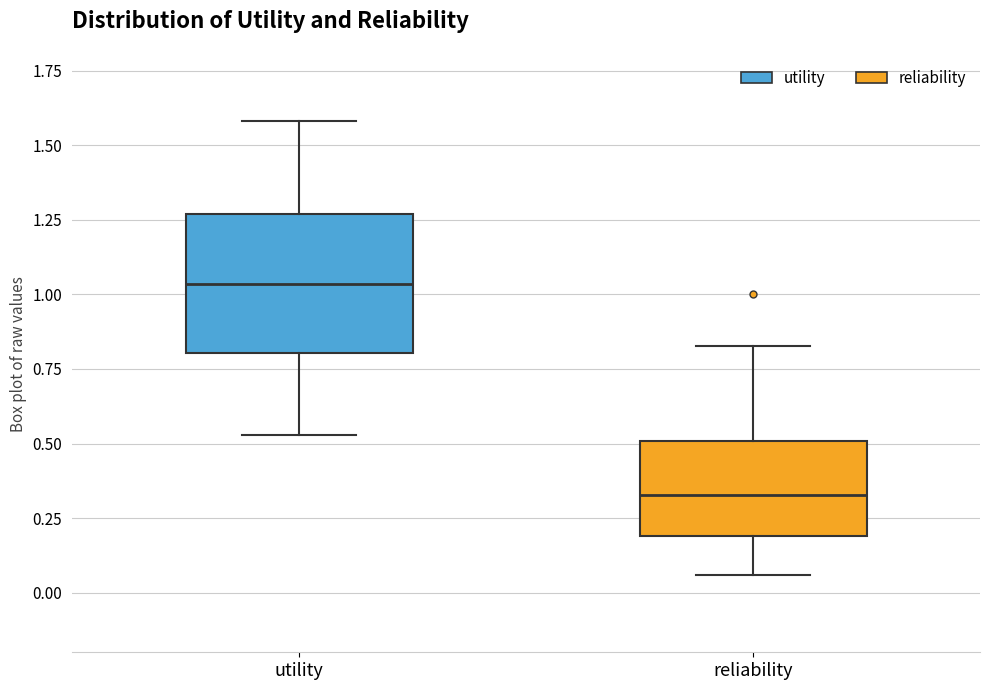

Which box is the tallest, from its lower edge to its upper edge?

utility